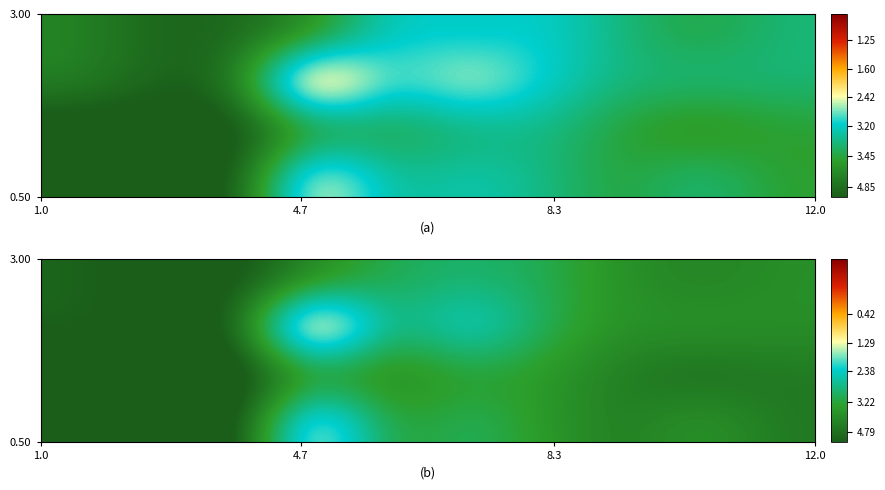

How many categories are shown in the chart?

10